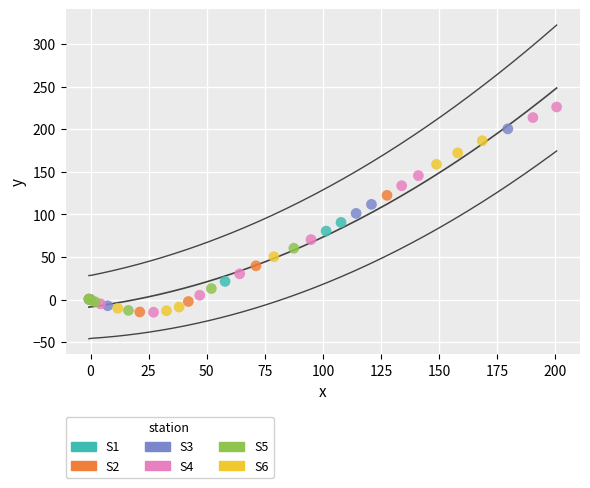

Which series contains the highest Y value?

S4